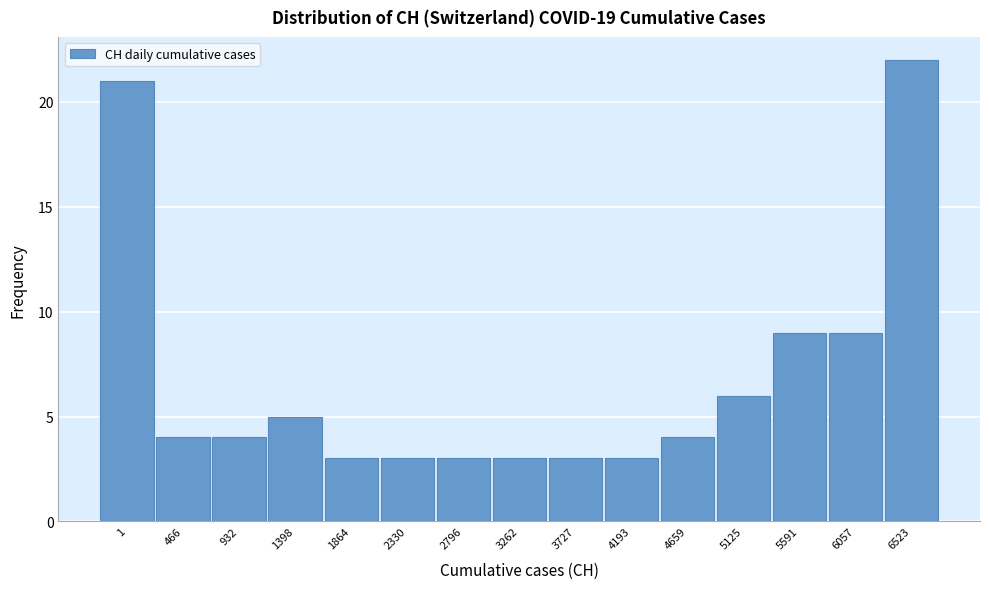

Reading right to left, what are all the values shown in this chart?

22	9	9	6	4	3	3	3	3	3	3	5	4	4	21